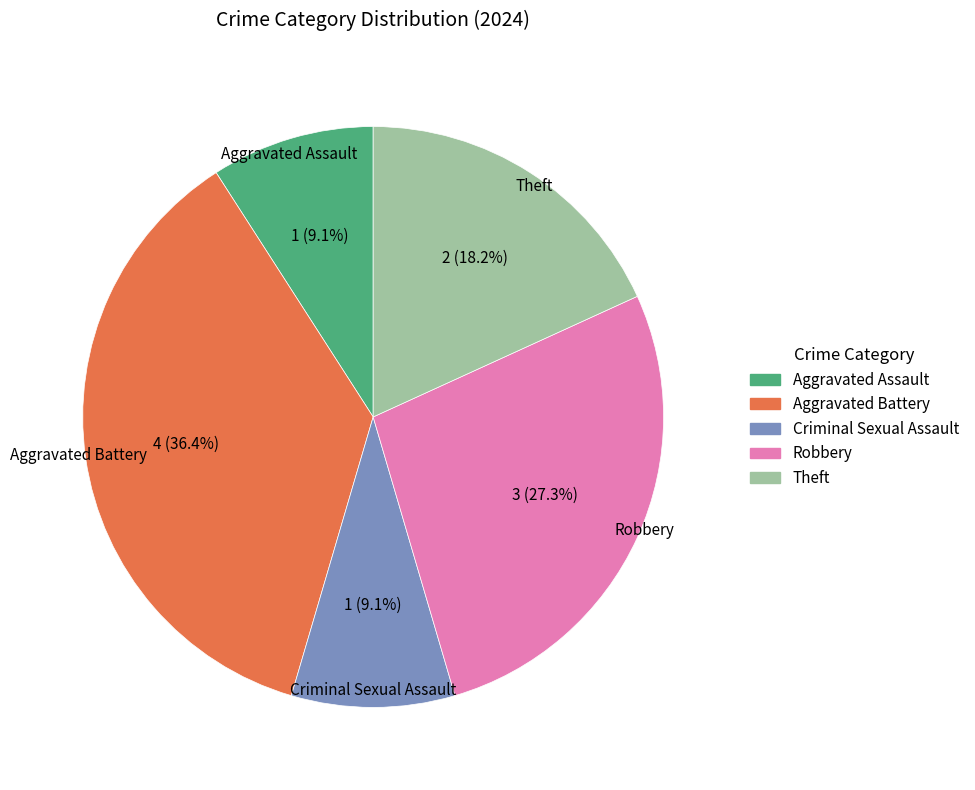

Which slice is the largest?

Aggravated Battery